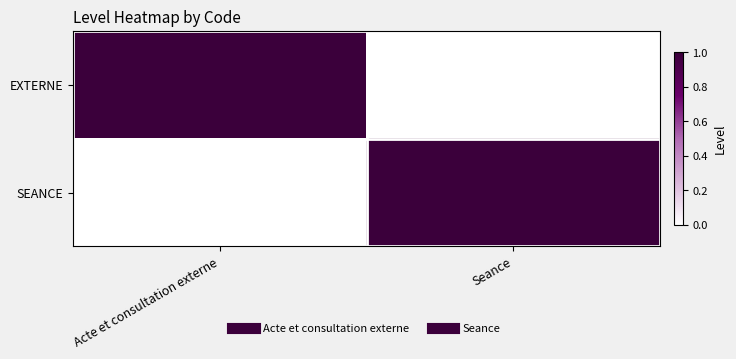

Reading right to left, extract all data points from this chart.

EXTERNE: Seance=0	Acte et consultation externe=1
SEANCE: Seance=1	Acte et consultation externe=0